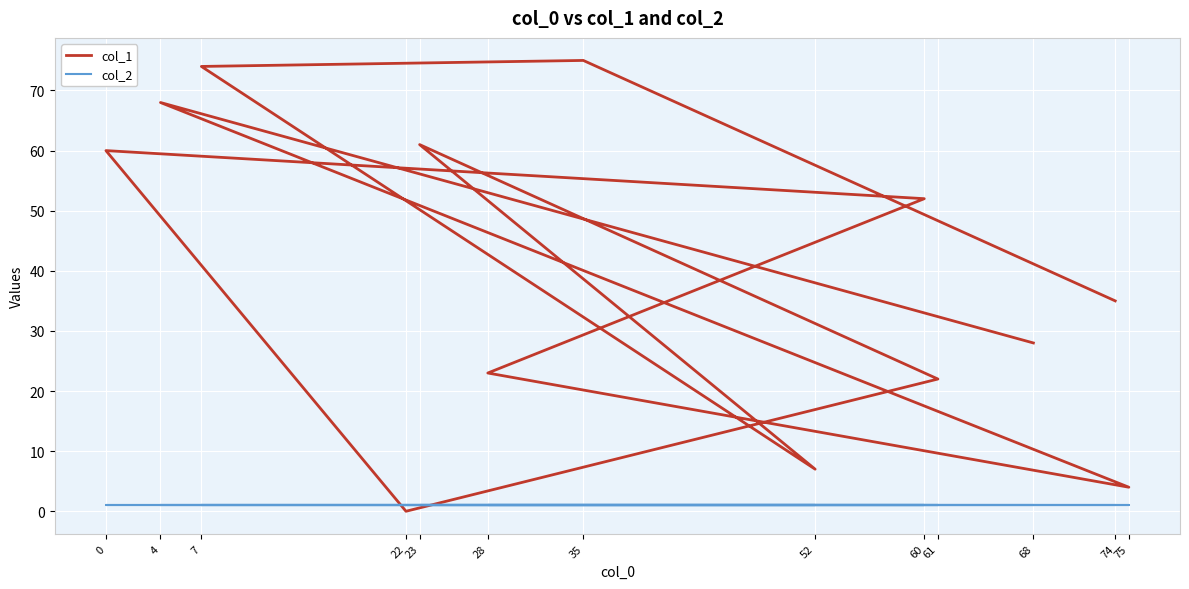

What is the greatest value displayed?

75